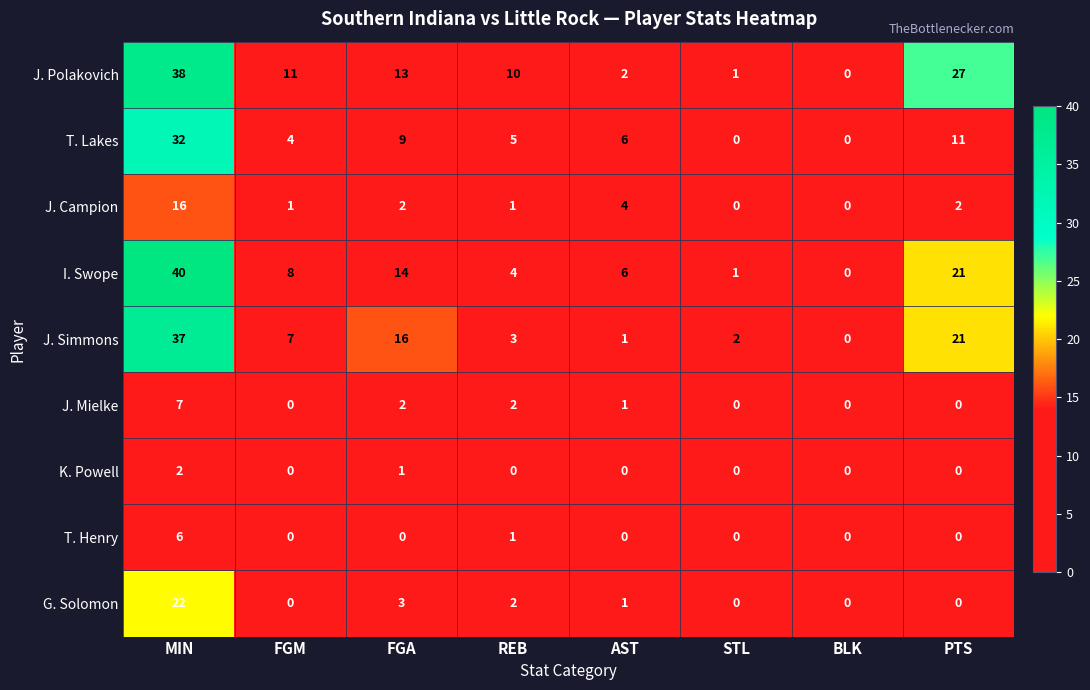

What is the difference between the maximum and second lowest values in the J. Polakovich series?

37